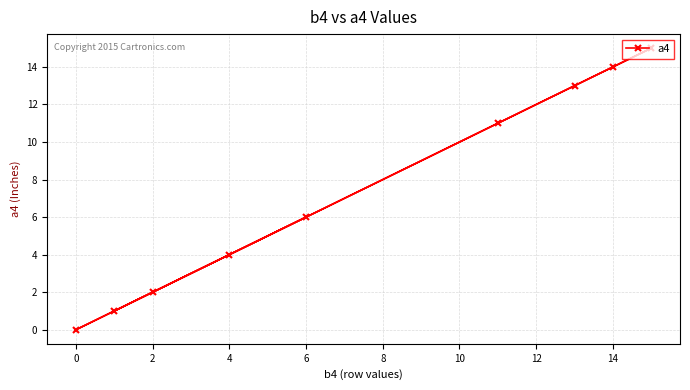

Is it true that the value at 4 is 7?

False